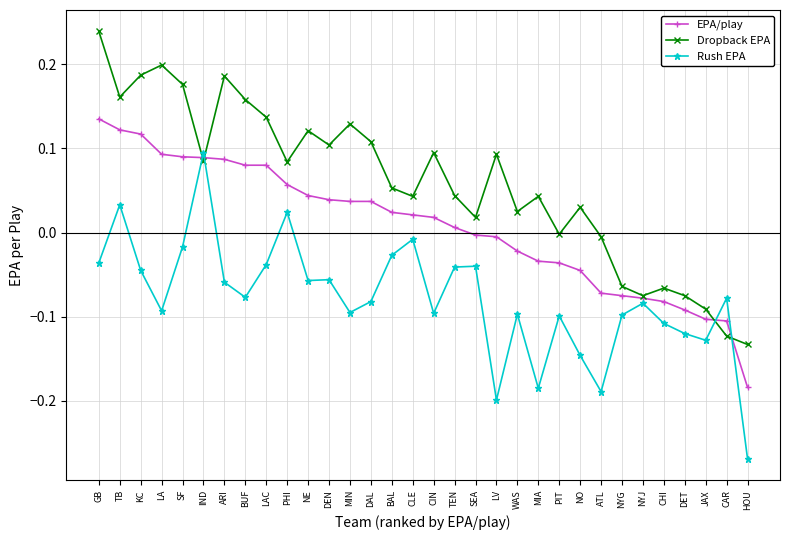

The Dropback EPA series shows 0.0 at TEN. True or false?

True